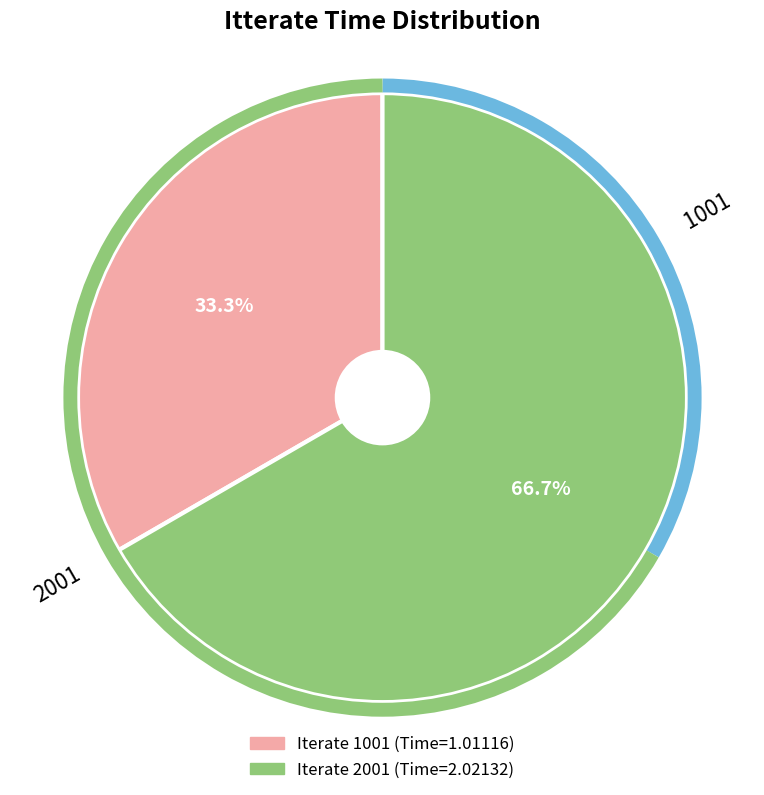

Is there a majority slice in this chart?

Yes